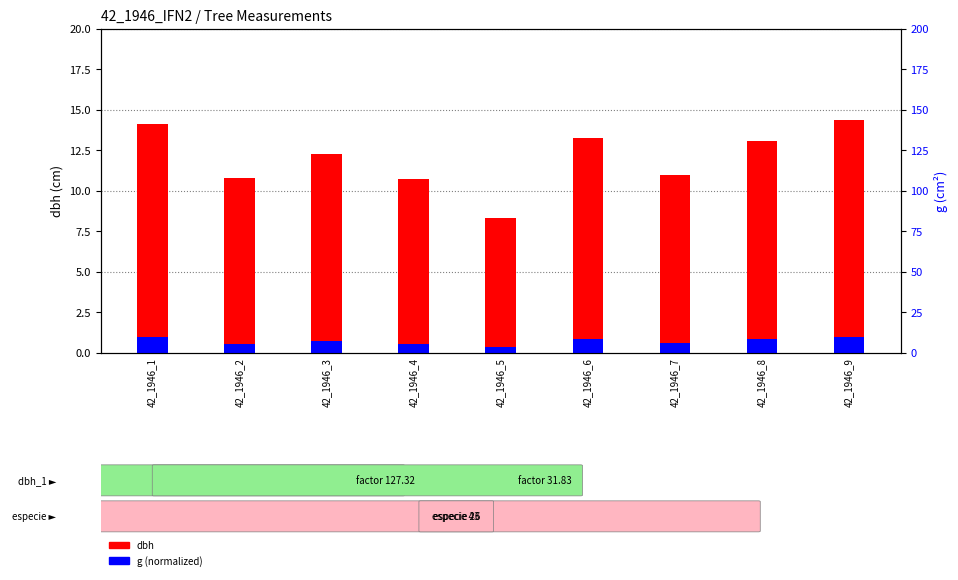

True or false: dbh has a value of 17.2 at 42_1946_7.

False